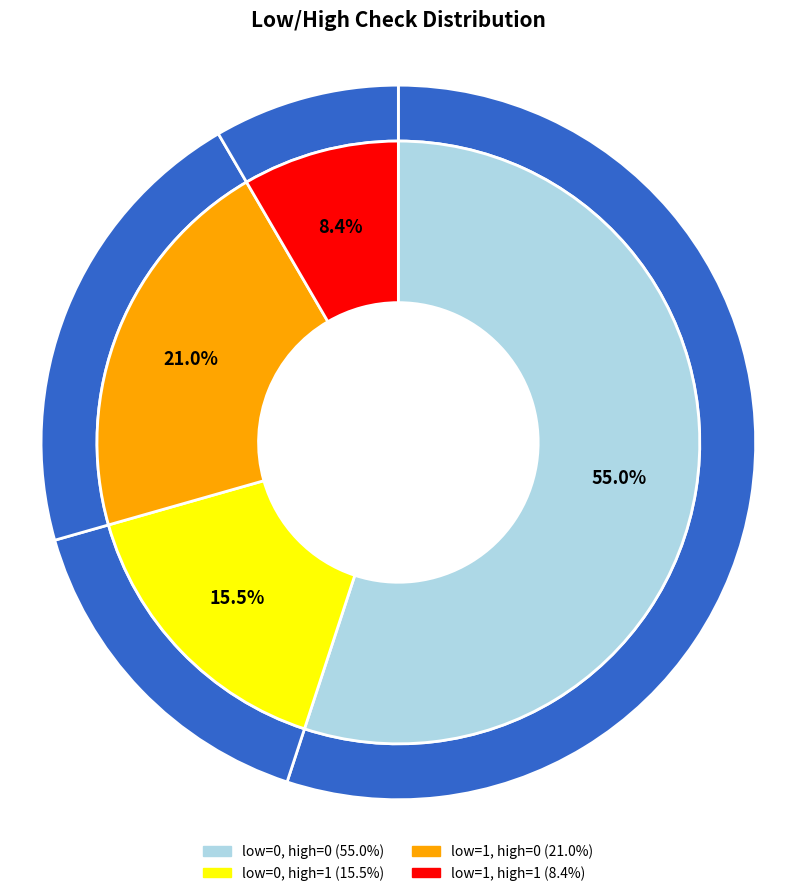

What is the majority slice?

low_check=0, high_check=0